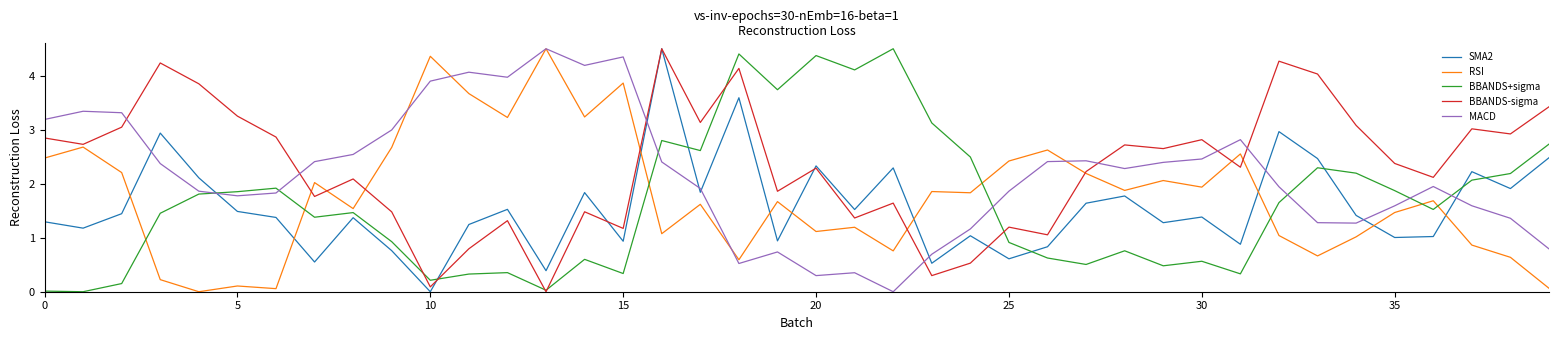

True or false: SMA2 and MACD cross at least once.

True